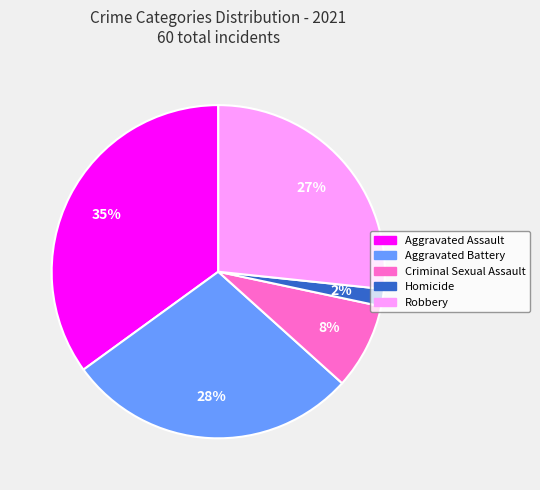

Which category has the smallest portion of the pie?

Homicide